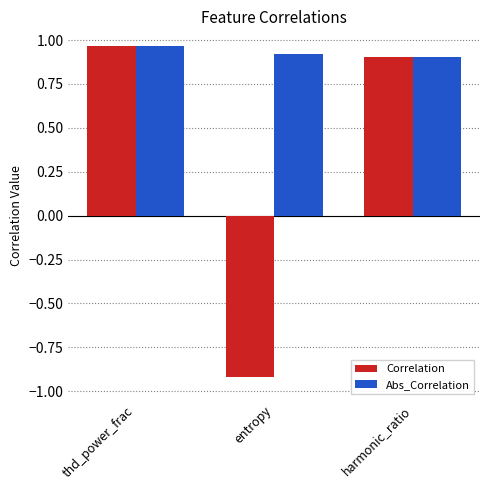

Are the bars horizontal?

No